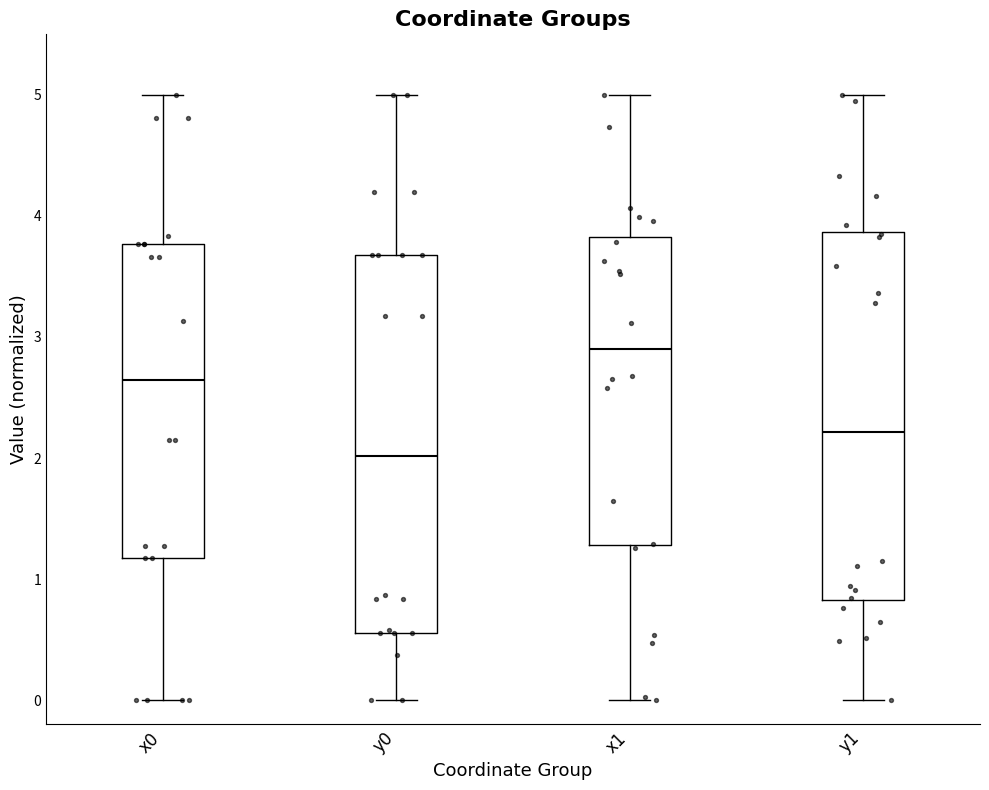

Which box has the lowest median line?

y0